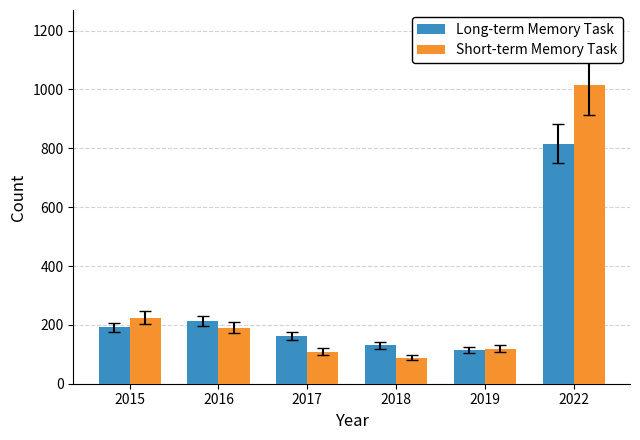

Which category has the lowest value across all series?

2018